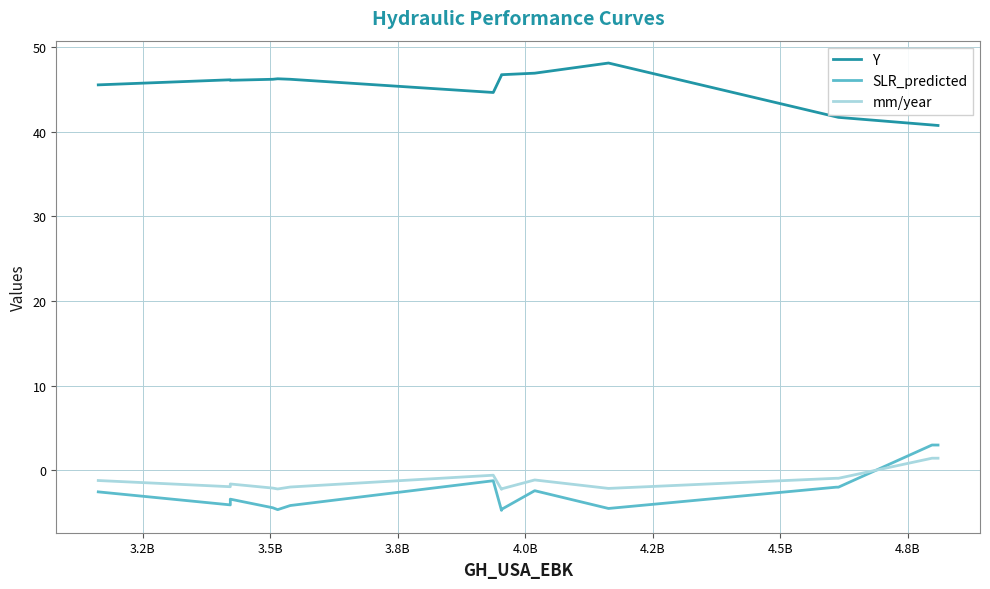

What is the greatest value displayed?

48.1